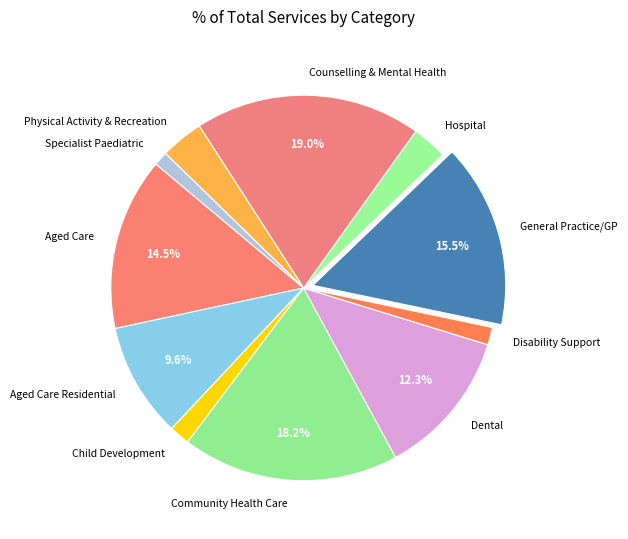

To the nearest percent, what is the average slice percentage?

9%